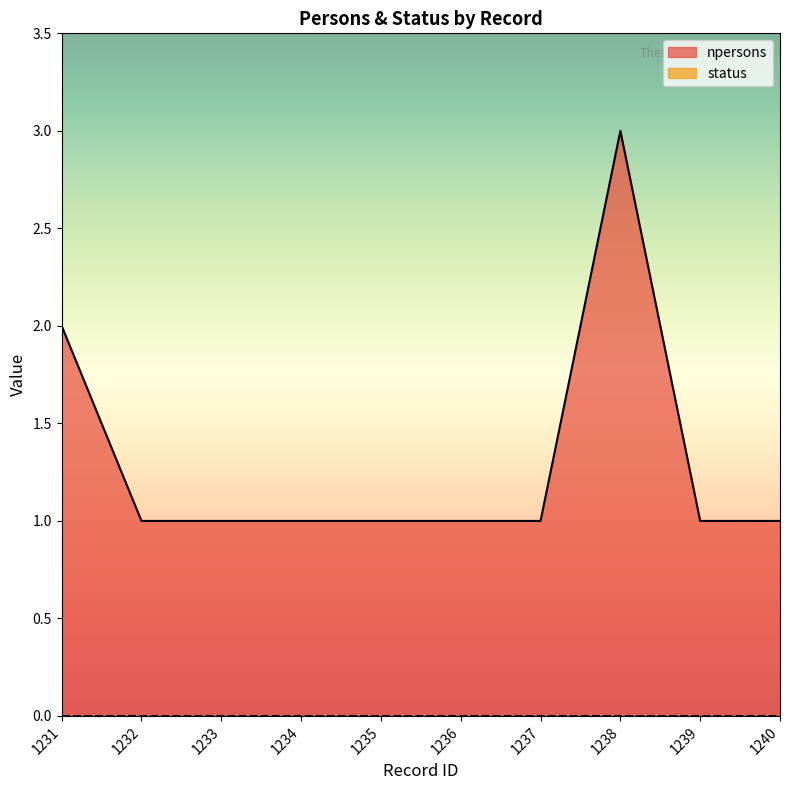

Reading right to left, list all the values displayed in this chart.

1	1	3	1	1	1	1	1	1	2